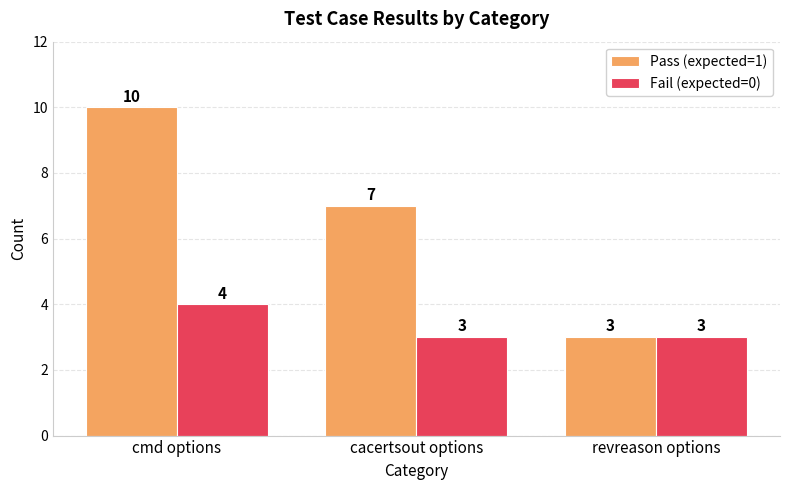

What is the total value across all series at cmd options?

14